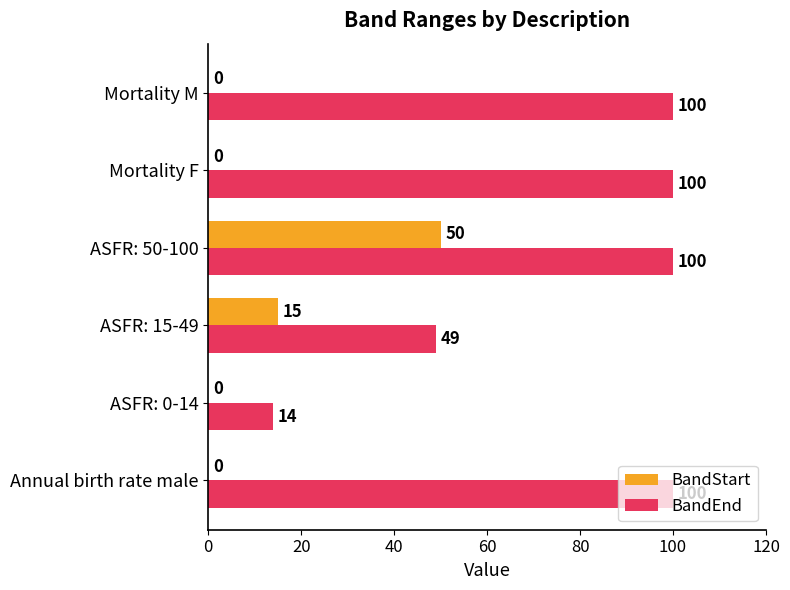

At which label does BandStart reach its peak?

ASFR: 50-100